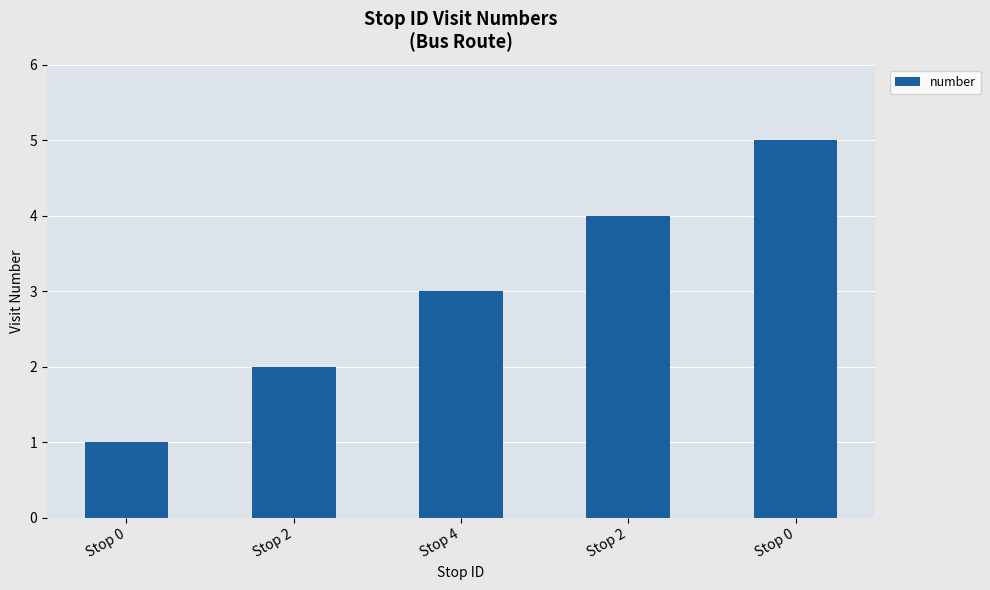

Does the chart contain any negative values?

No